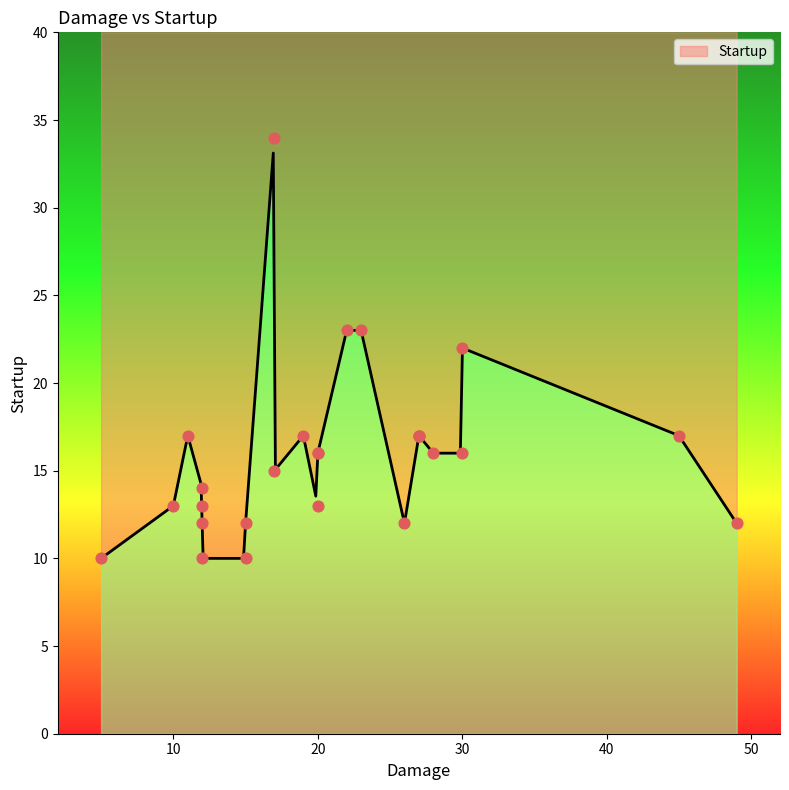

Approximately how many times larger is the value at 12 compared to 23?

0.6